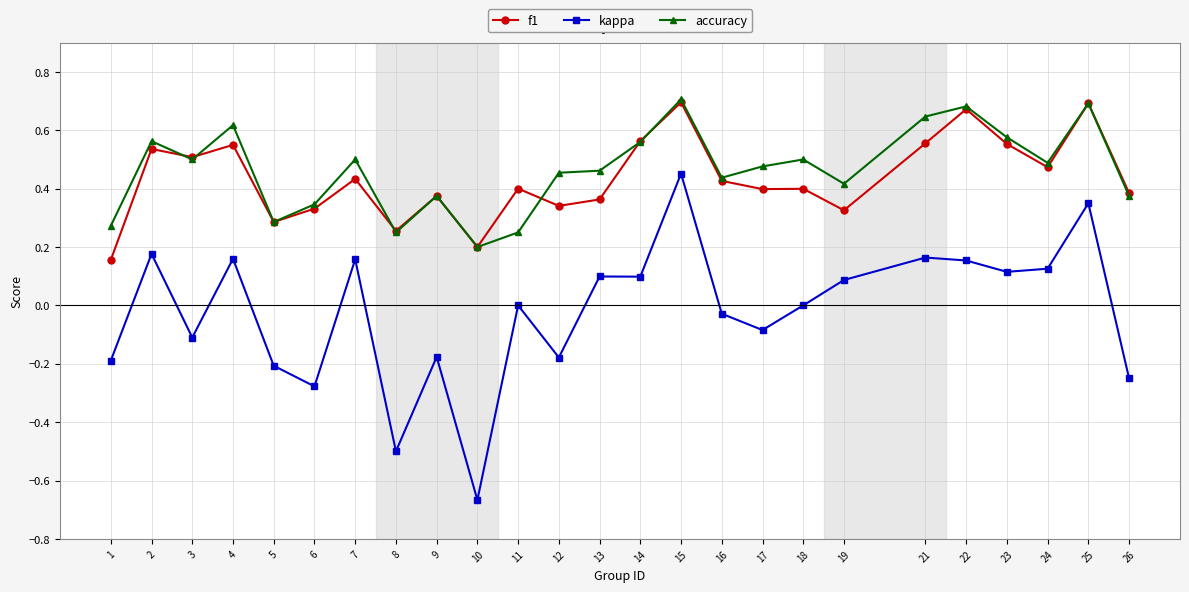

How many accuracy values are between 0 and 1?

25